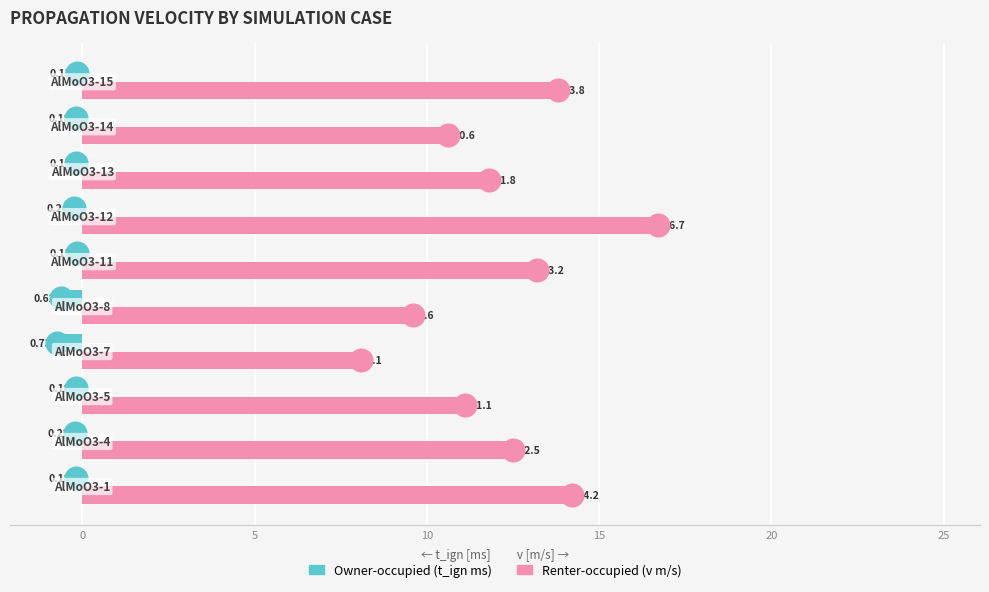

What are all the series names shown in the legend?

Renter-occupied, Owner-occupied